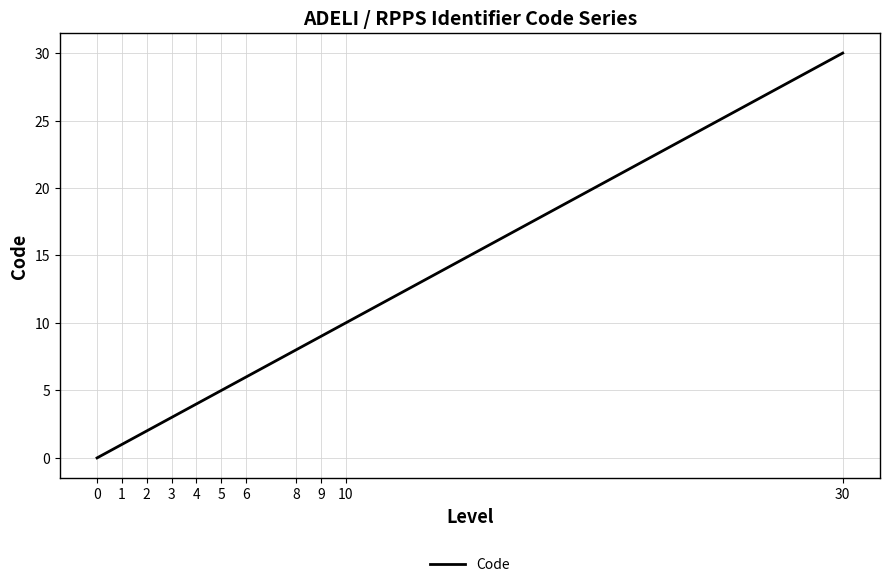

Count the number of data series in this chart.

1